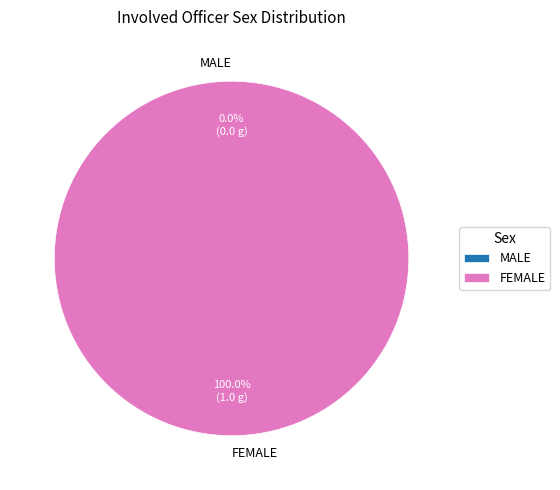

Is MALE the majority of the pie?

No